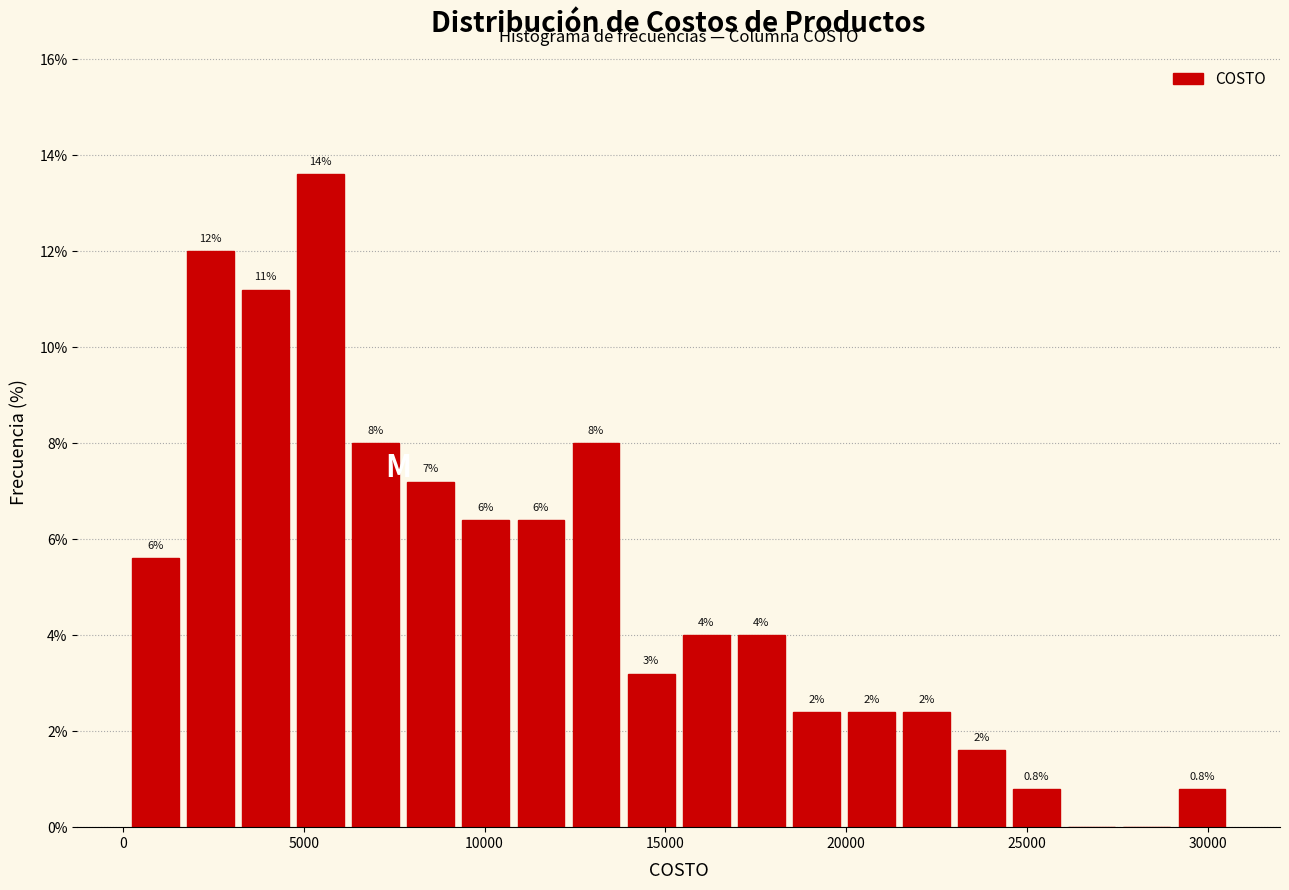

Read against the x-axis, roughly where is the centre of the tallest bar?

5500